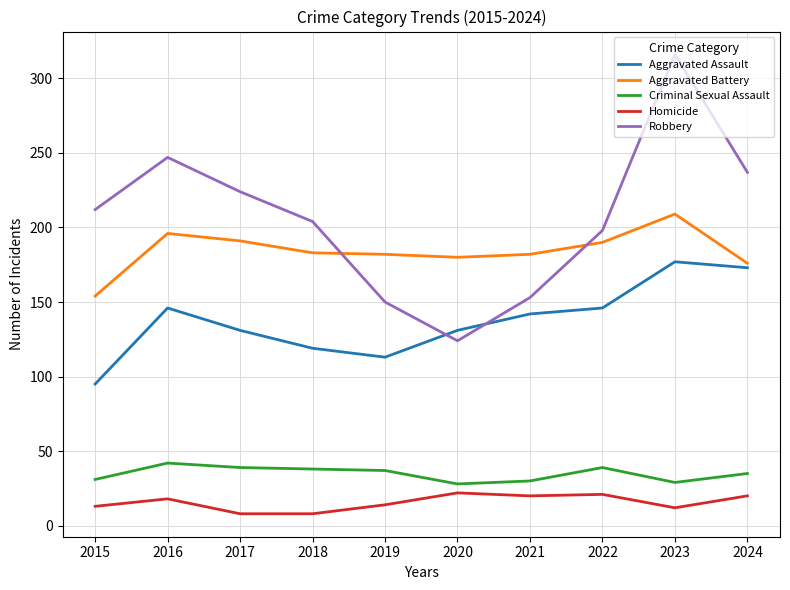

Read the Robbery value at 2021, to the nearest 50.

150